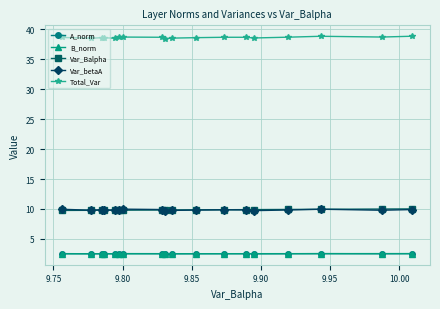

True or false: Var_betaA has more than 1 points higher than both neighbors.

True